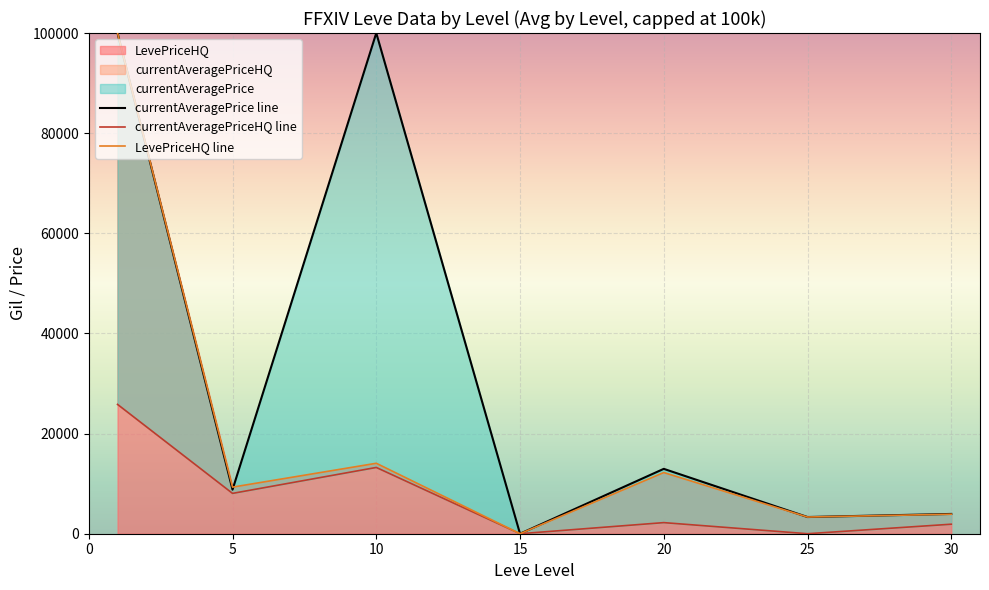

How many lines are shown in the chart?

3